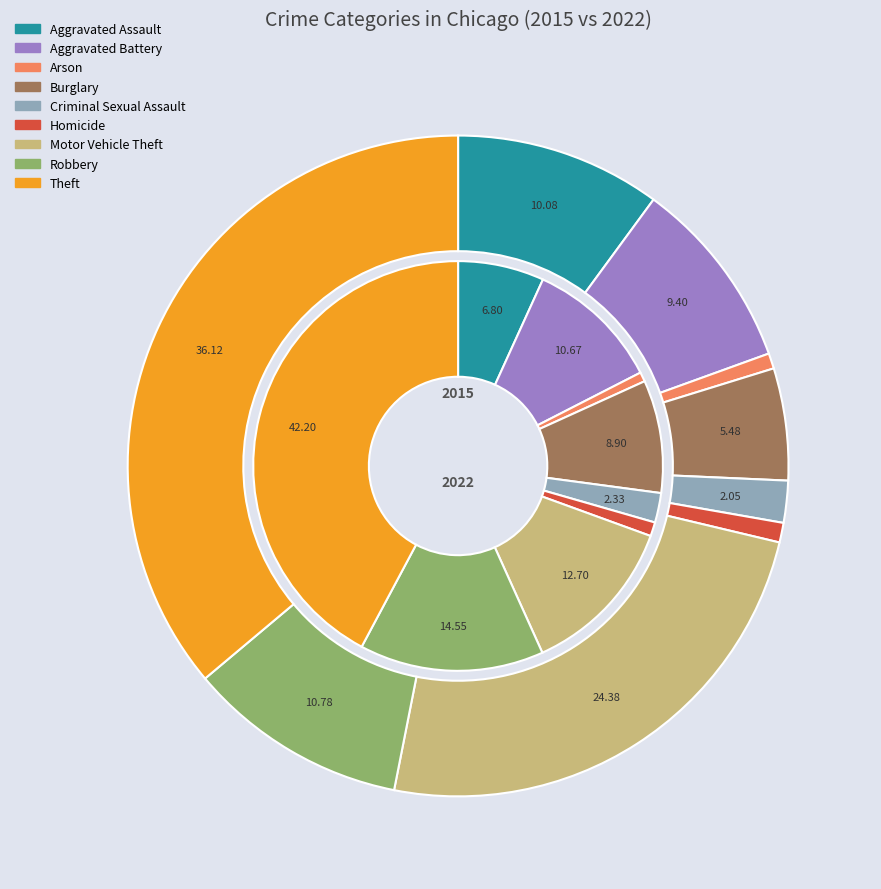

Is the sum of 5 and 6 greater than half?

No